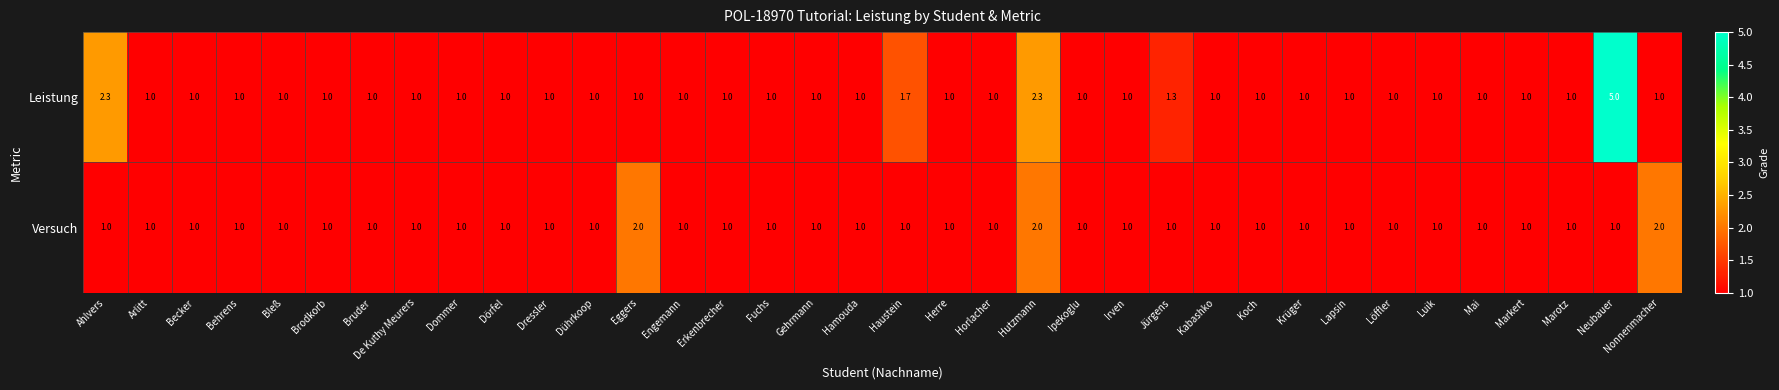

The Leistung series shows 1.4 at Gehrmann. True or false?

False